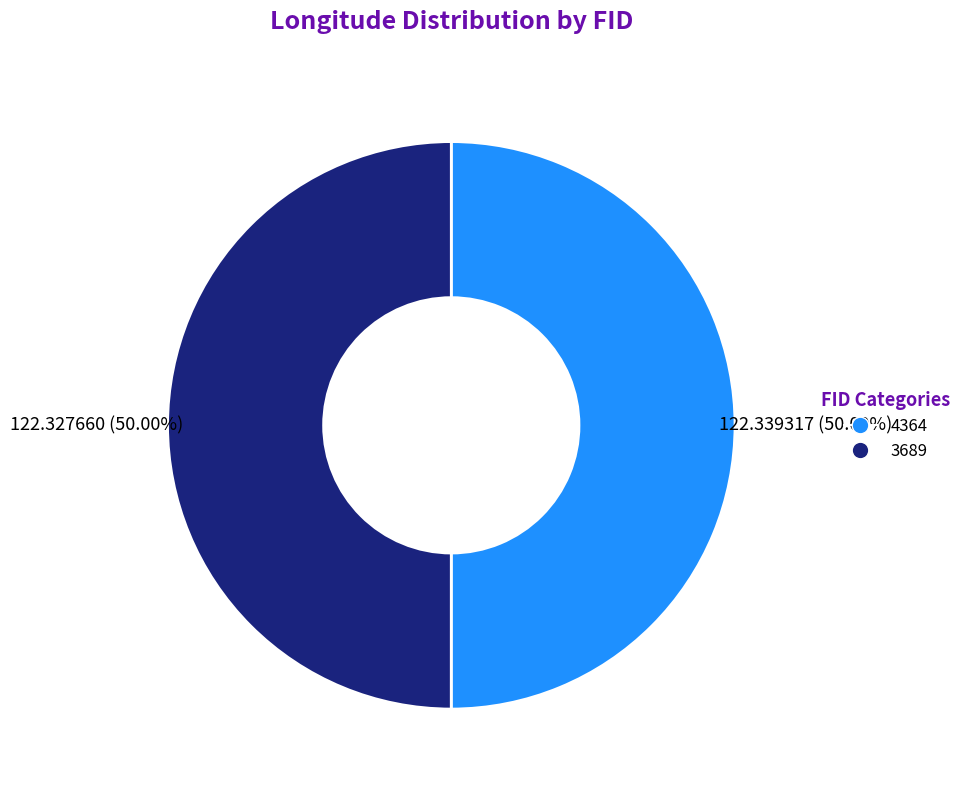

Is the sum of 4364 and 3689 greater than half?

Yes